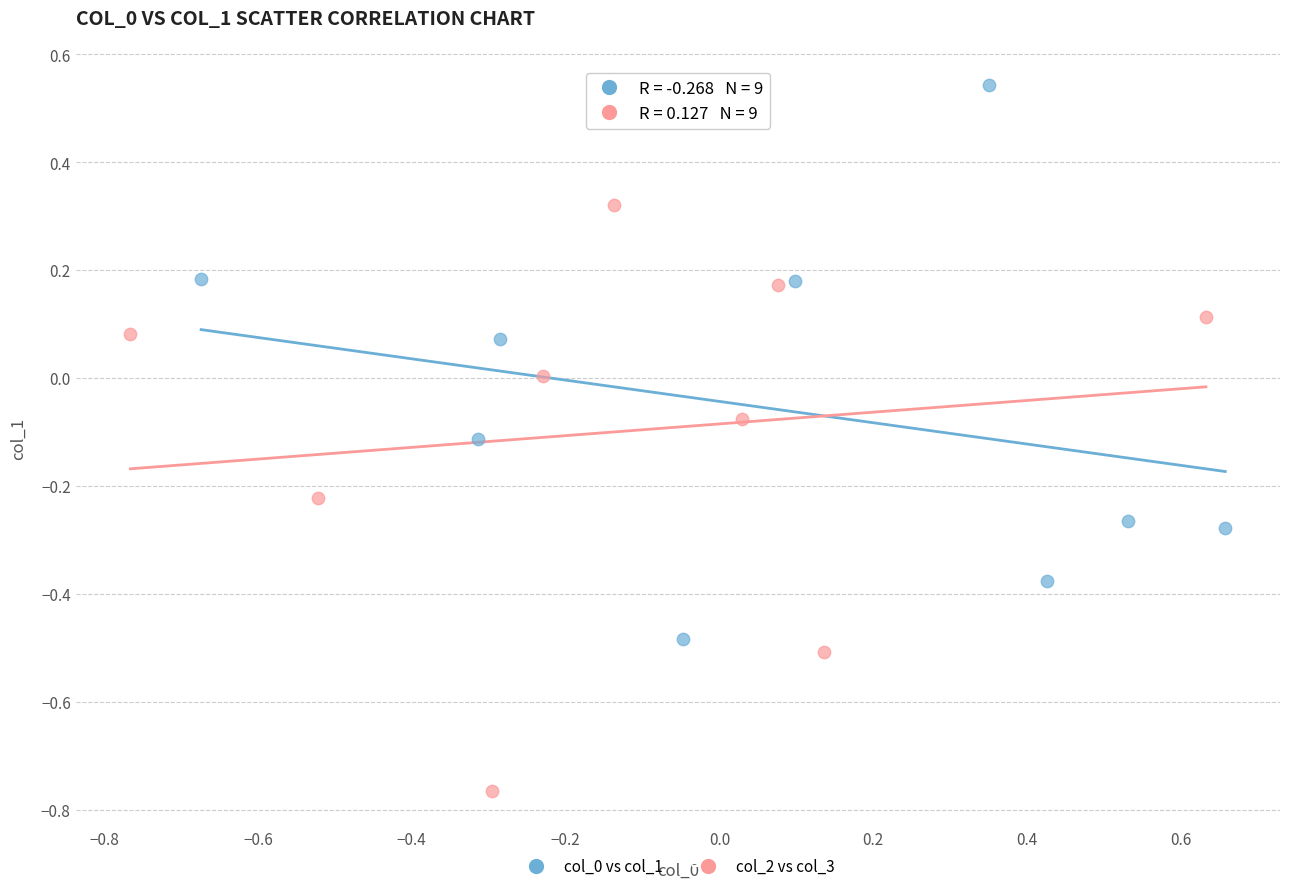

Which series contains the lowest Y value?

col_2 vs col_3